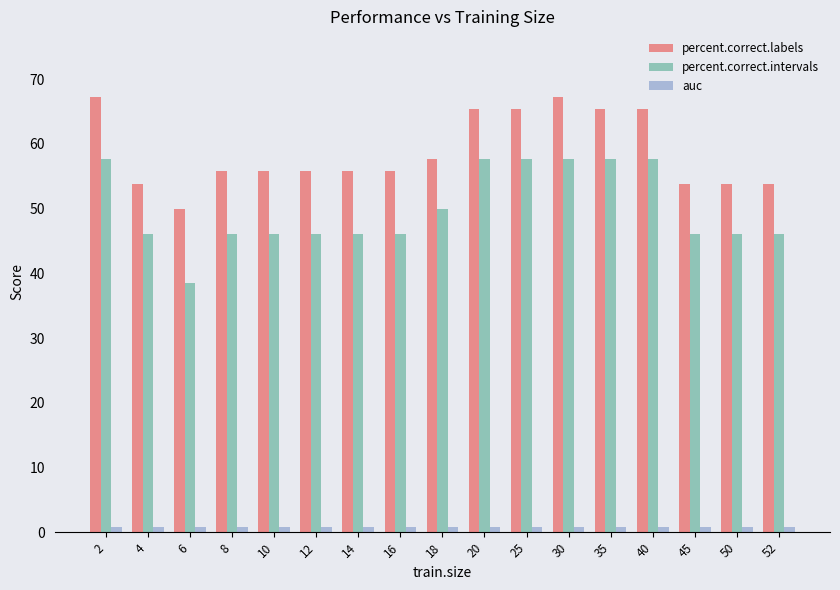

Which series has the largest total across all categories?

percent.correct.labels